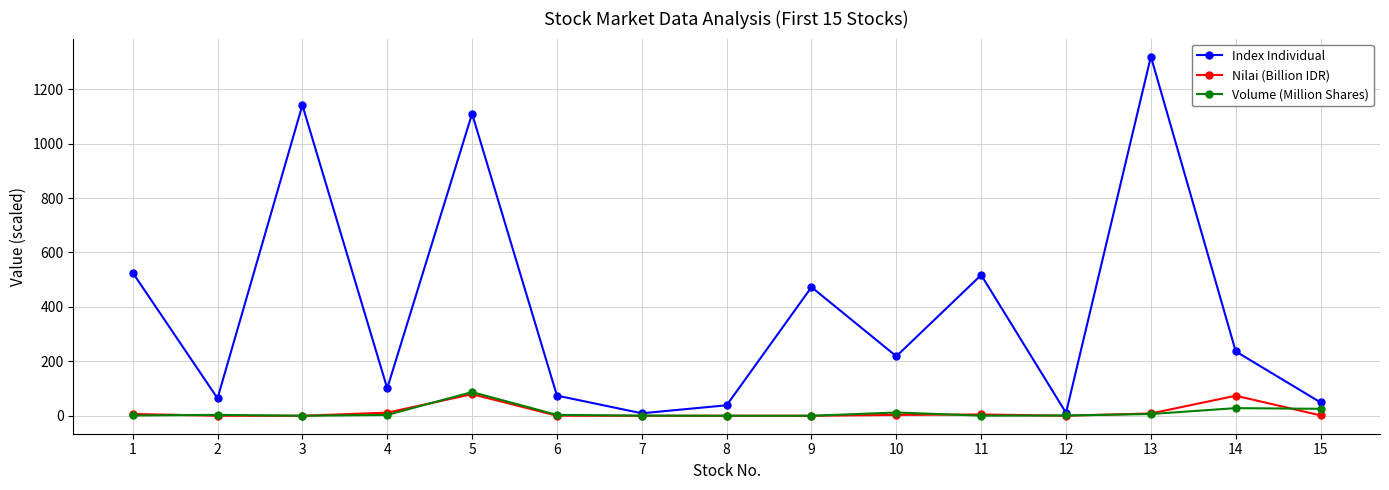

Is it true that Index Individual equals 10.7 at 12?

True